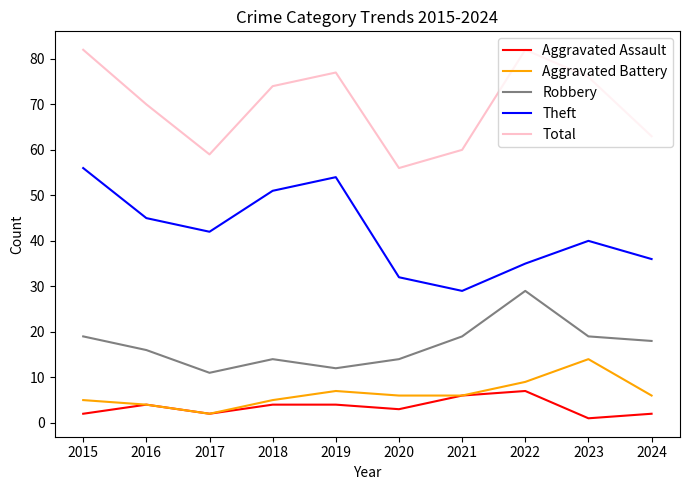

The Robbery series shows 27 at 2021. True or false?

False